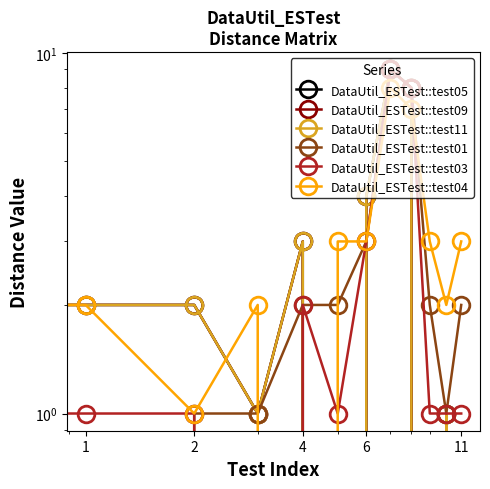

After their last crossing, which series has the higher values: DataUtil_ESTest::test03 or DataUtil_ESTest::test04?

DataUtil_ESTest::test04